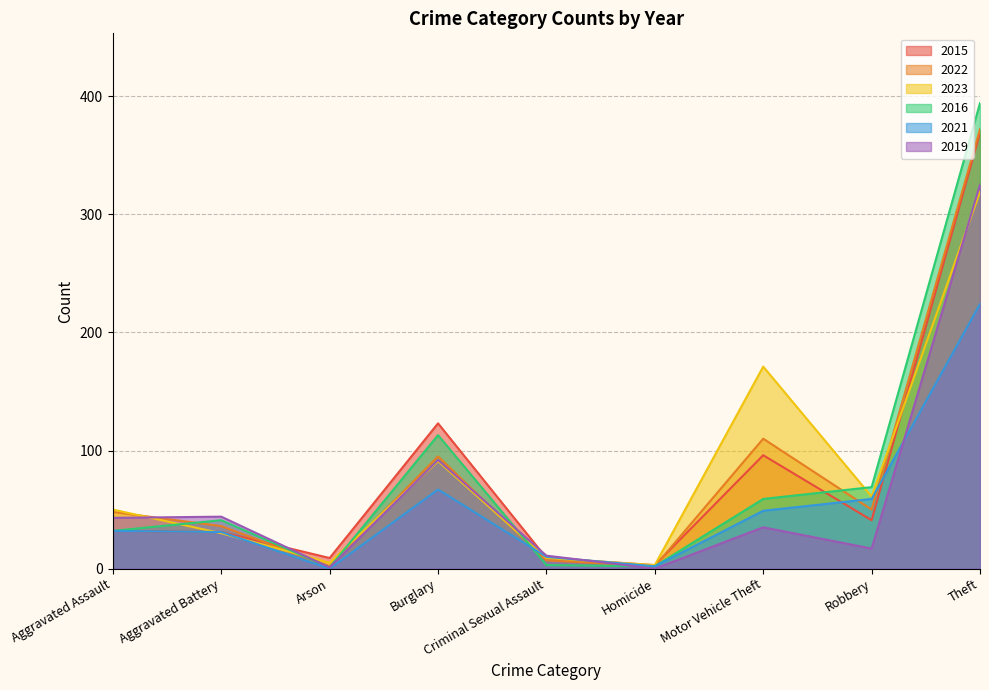

Is it true that 2015 equals 4 at Homicide?

False